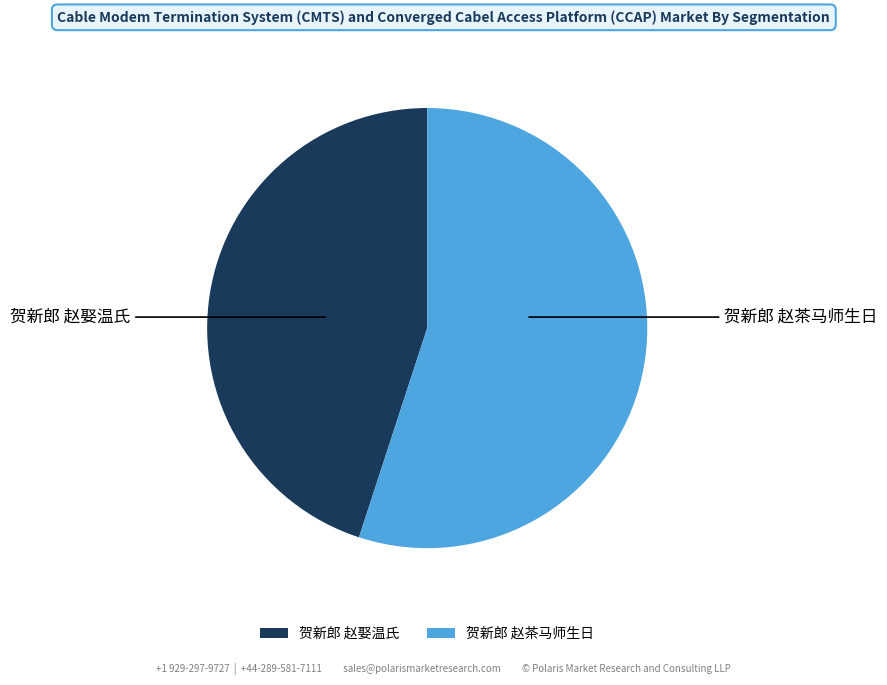

Which category accounts for the majority?

贺新郎 赵茶马师生日